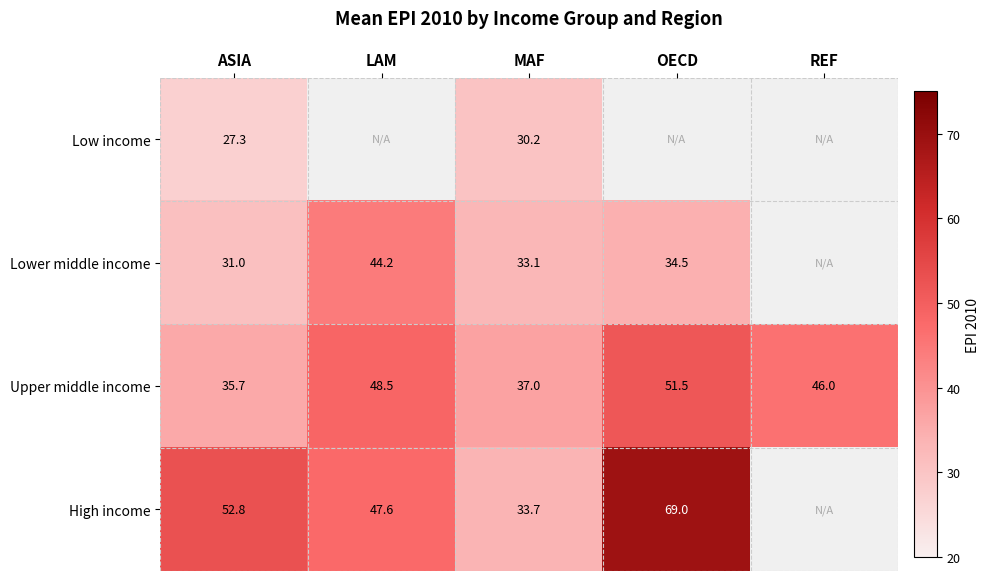

What is the spread (max minus min) of values at MAF?

6.8